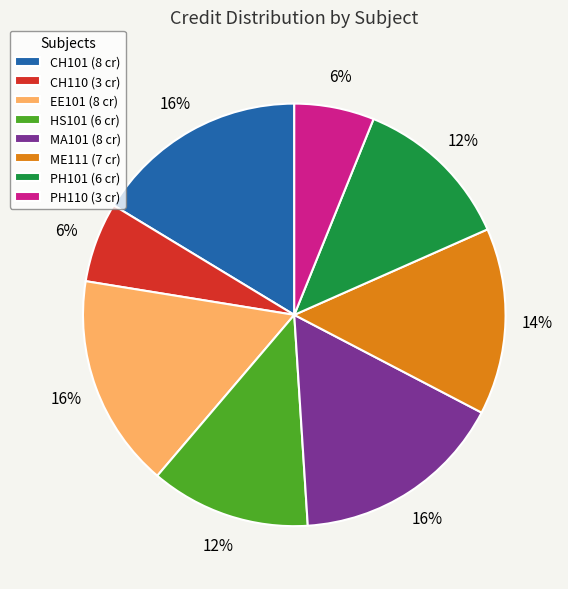

How many segments does this pie chart have?

8